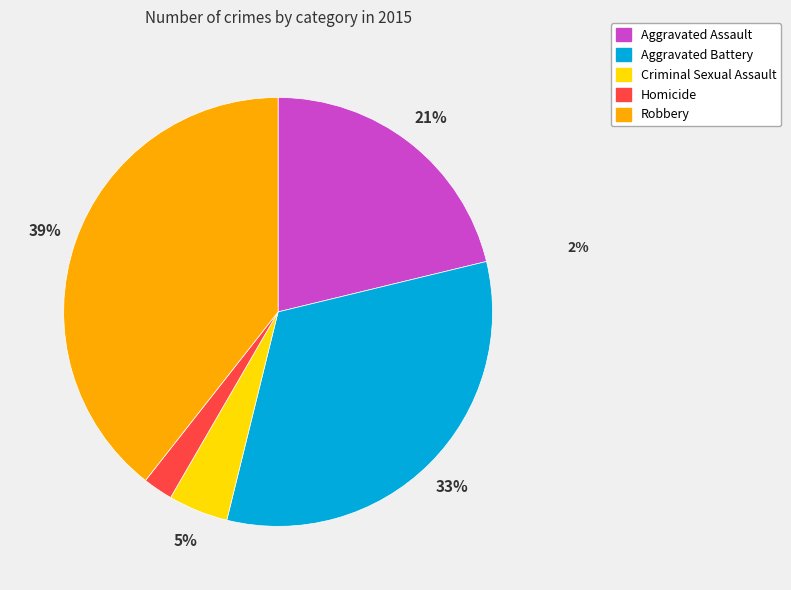

To the nearest percent, what is the average slice percentage?

20%